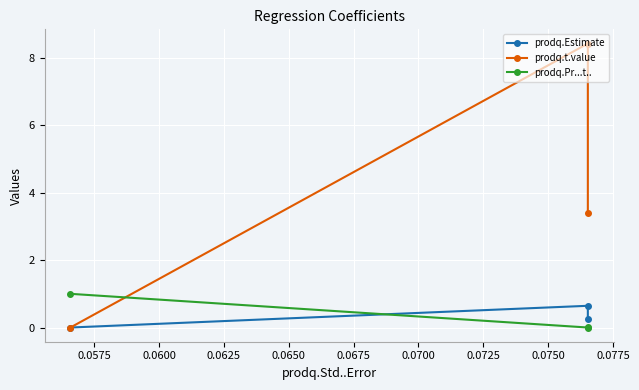

What is the average value of the prodq.Pr...t.. series?

0.3